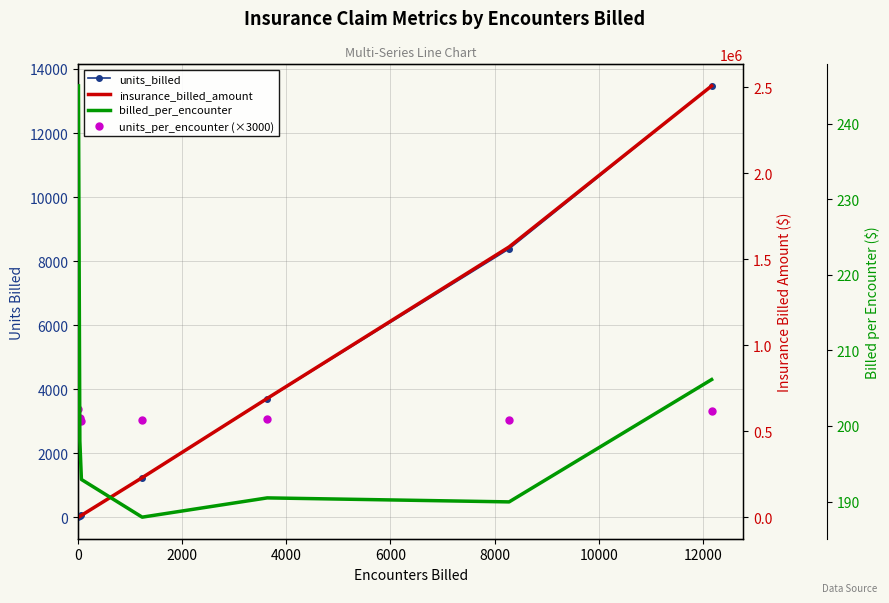

What is the sum of all units_per_encounter (×3000) values?

21930.0